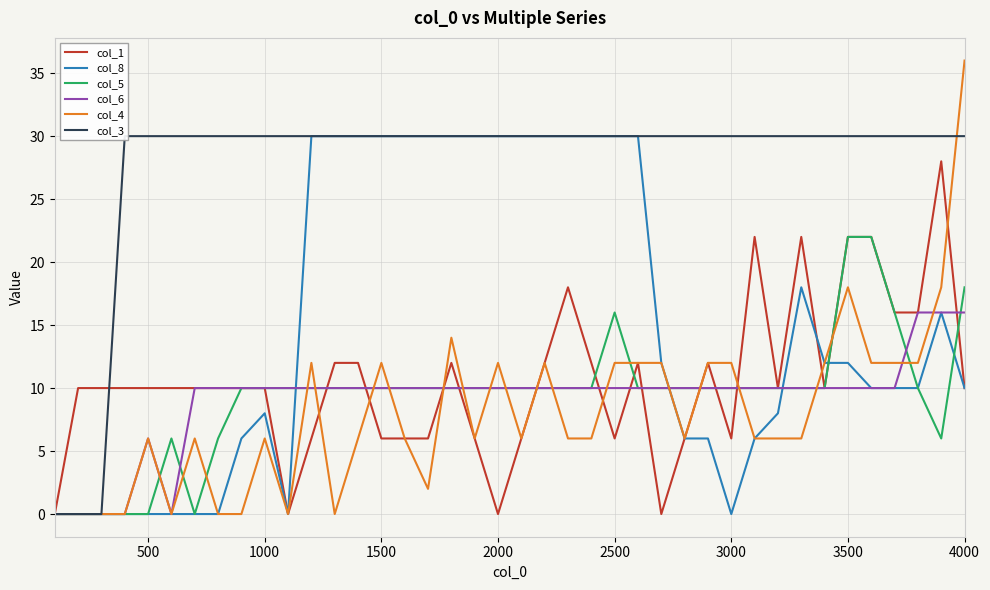

The value of col_4 at 1500 is 12. True or false?

True